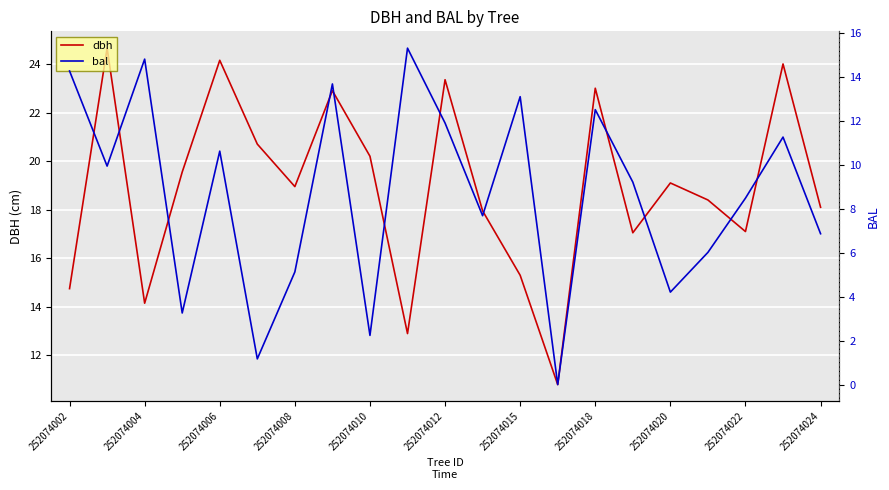

Does the chart display data point markers on the line(s)?

No